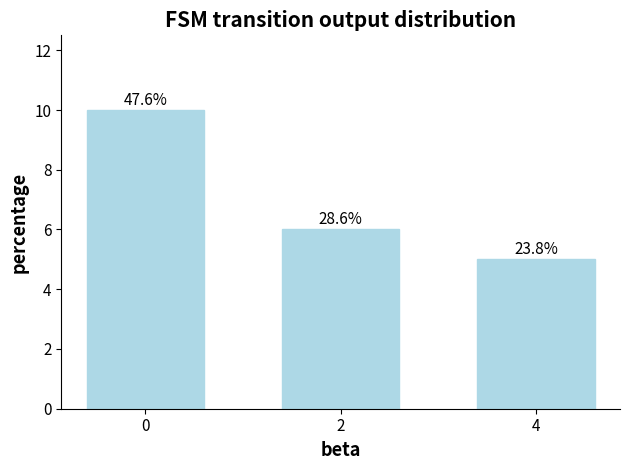

Which category has the lowest value across all series?

4